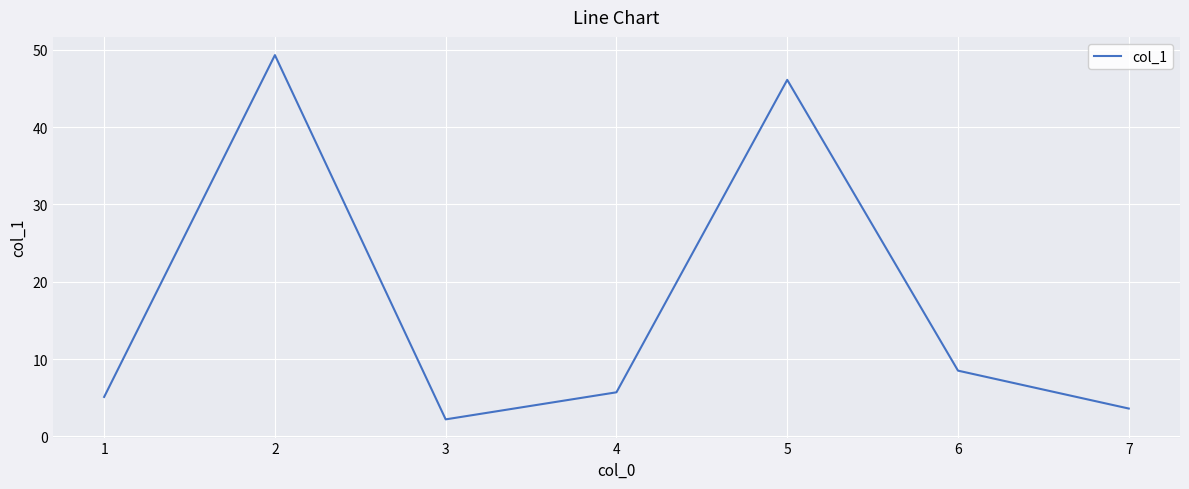

What value does the data have at 5?

46.1